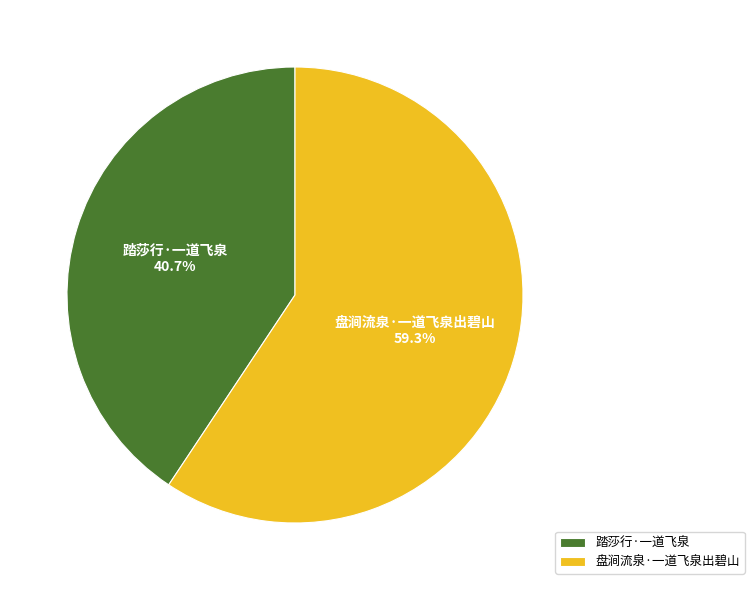

To the nearest percent, what portion does 踏莎行·一道飞泉 represent?

41%